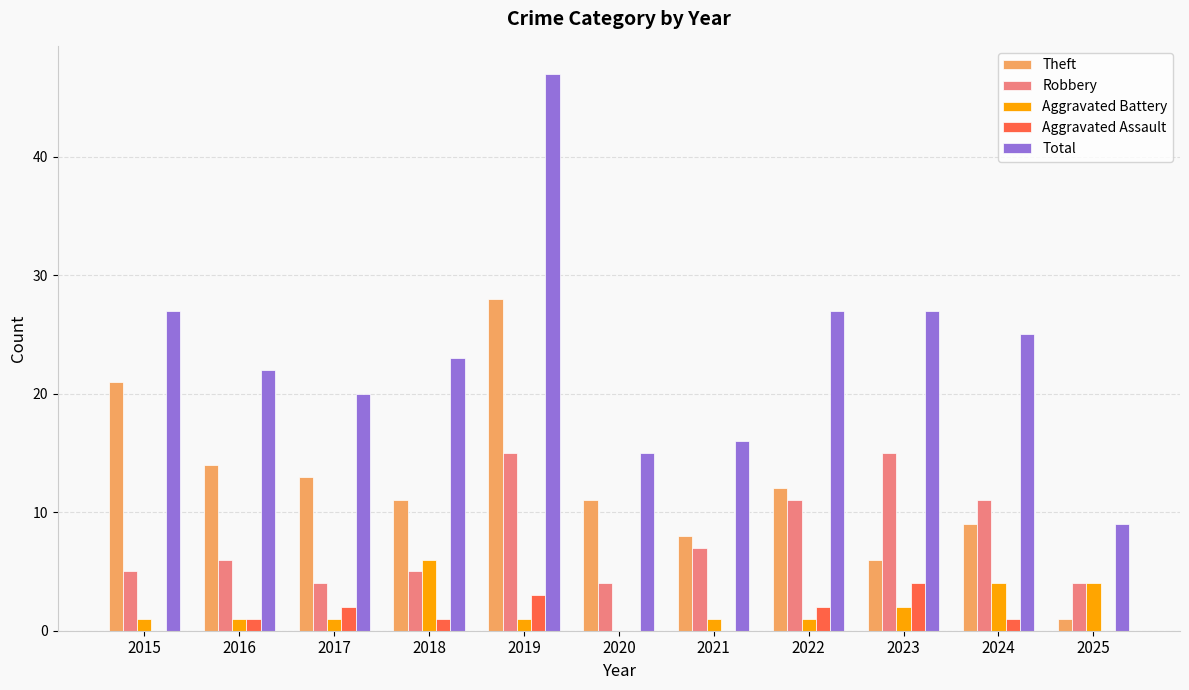

What is the difference between the Theft values at 2024 and 2025?

8